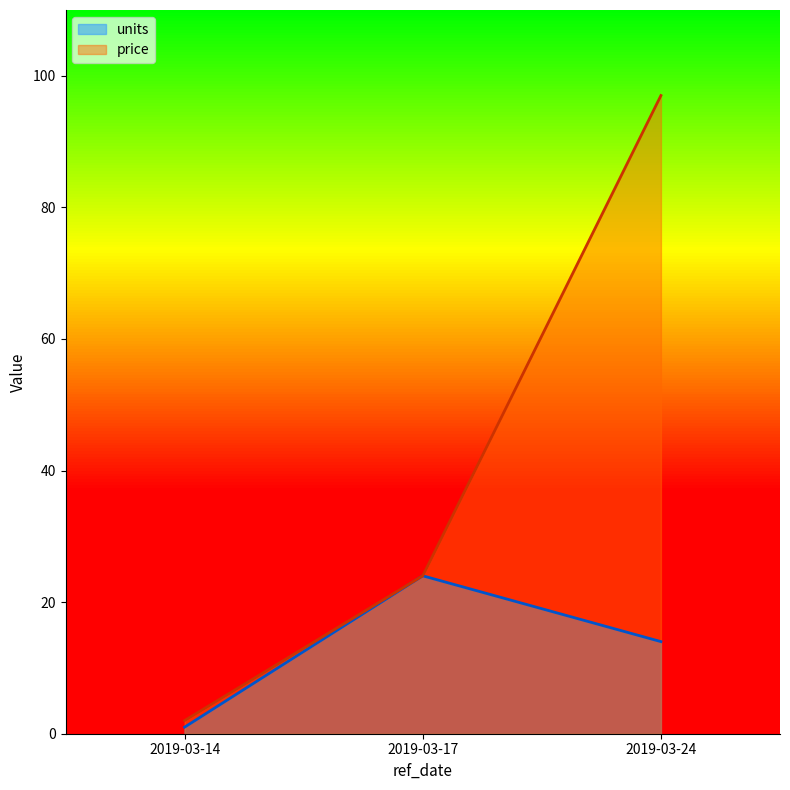

Reading left to right, extract all data points from this chart.

units: 2019-03-14=1	2019-03-17=24	2019-03-24=14
price: 2019-03-14=2	2019-03-17=24	2019-03-24=97